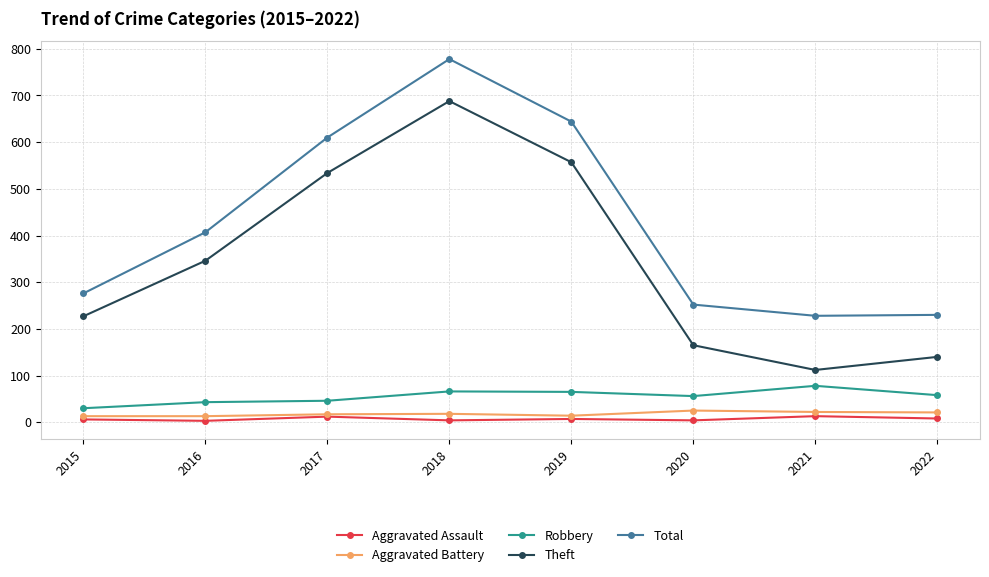

How many interior local peaks does the Total series have?

1